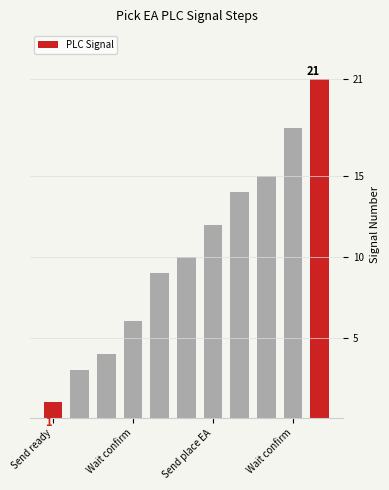

How many data points are less than 10?

5